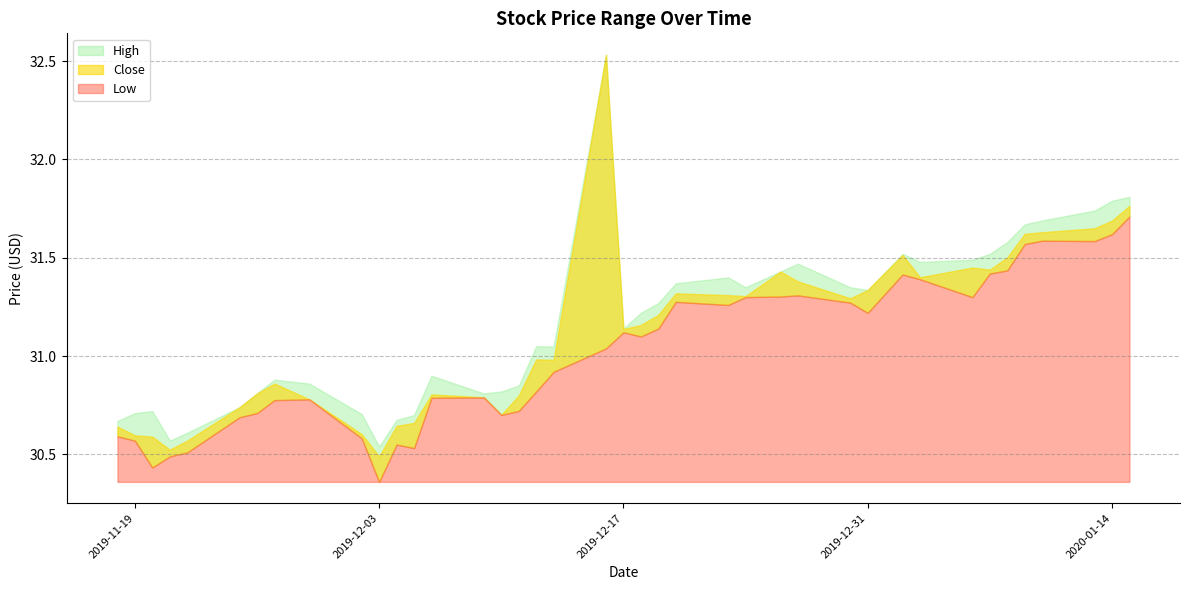

What is the total value across all series at 2019-12-24?

94.0